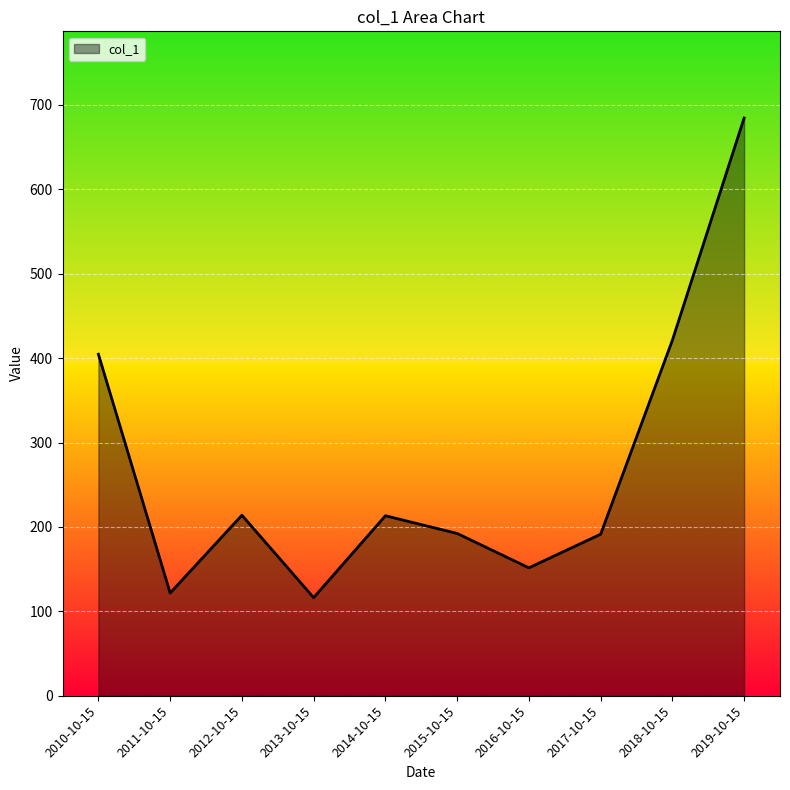

Read the value at 2017-10-15.

191.4